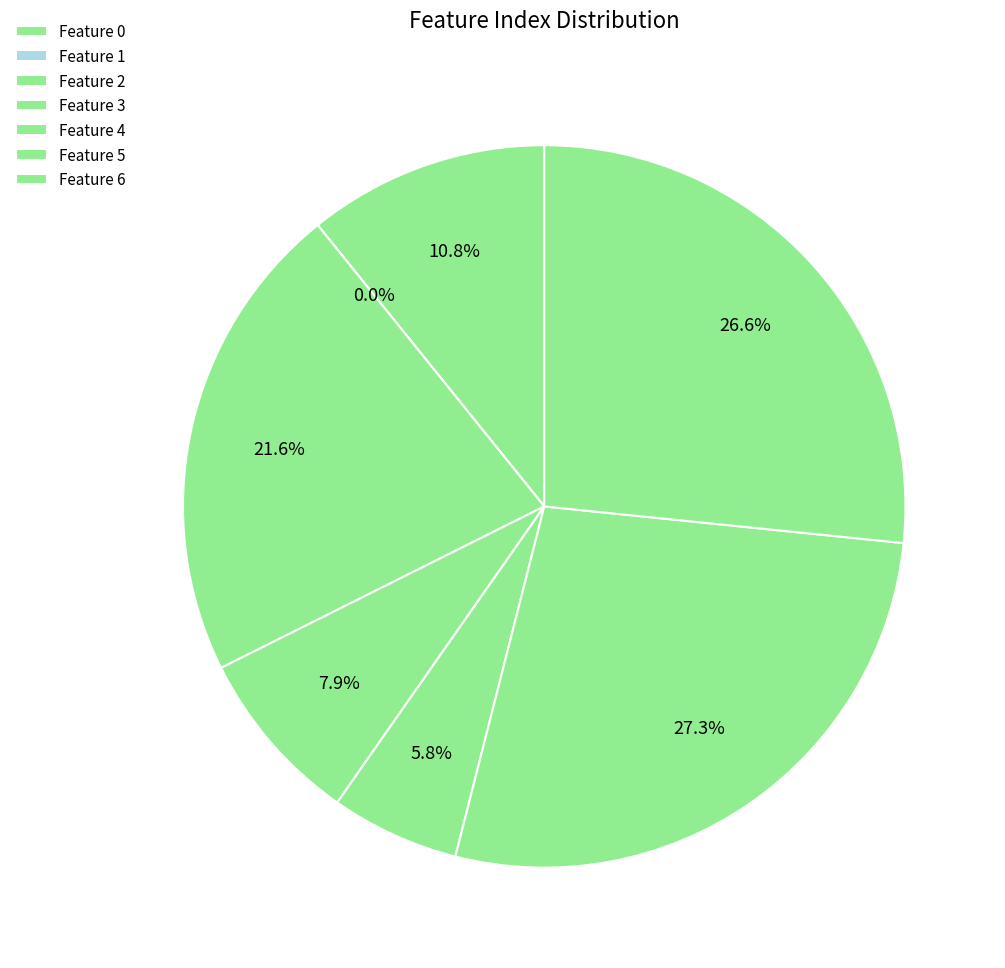

Does 3 represent more than half of the total?

No